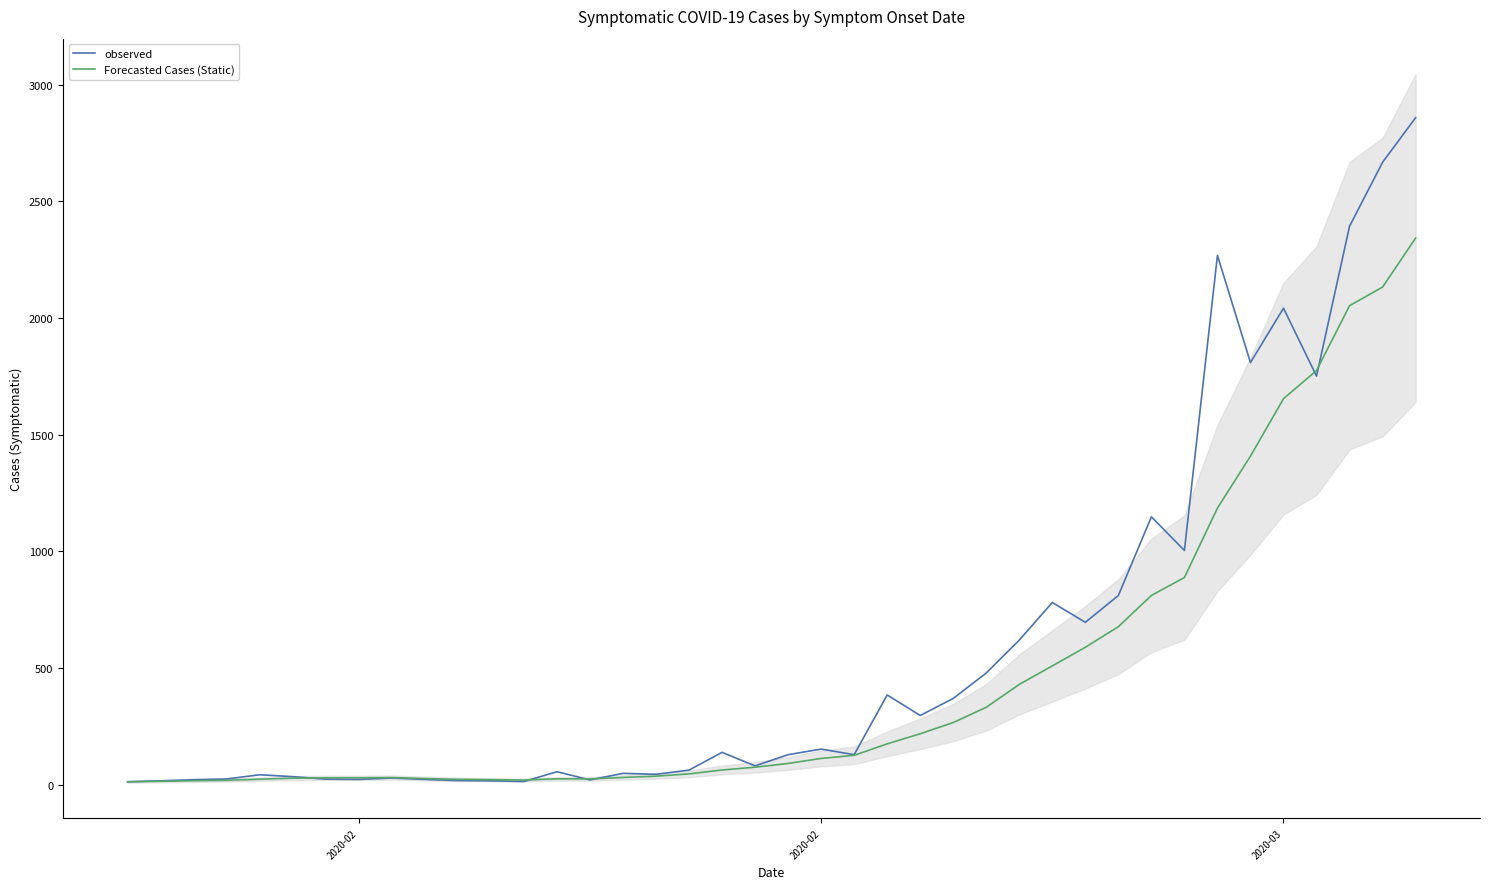

What is the value of the Forecasted Cases (Static) point at the 9th from the left?

30.8